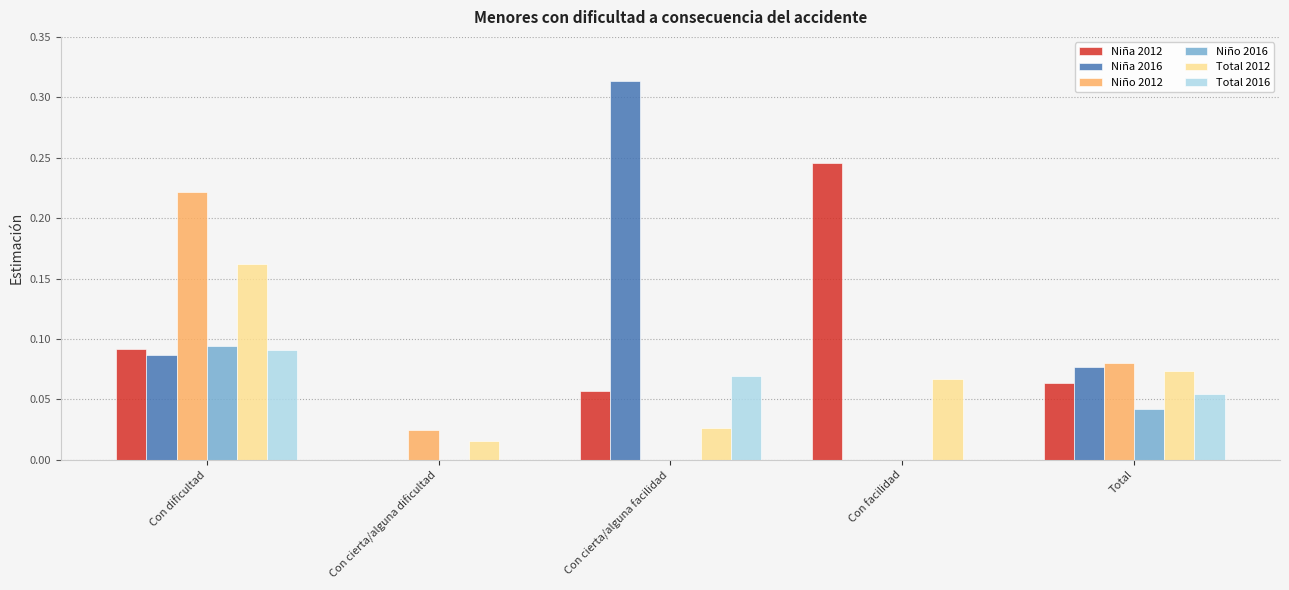

Which series has the largest total across all categories?

Niña 2016